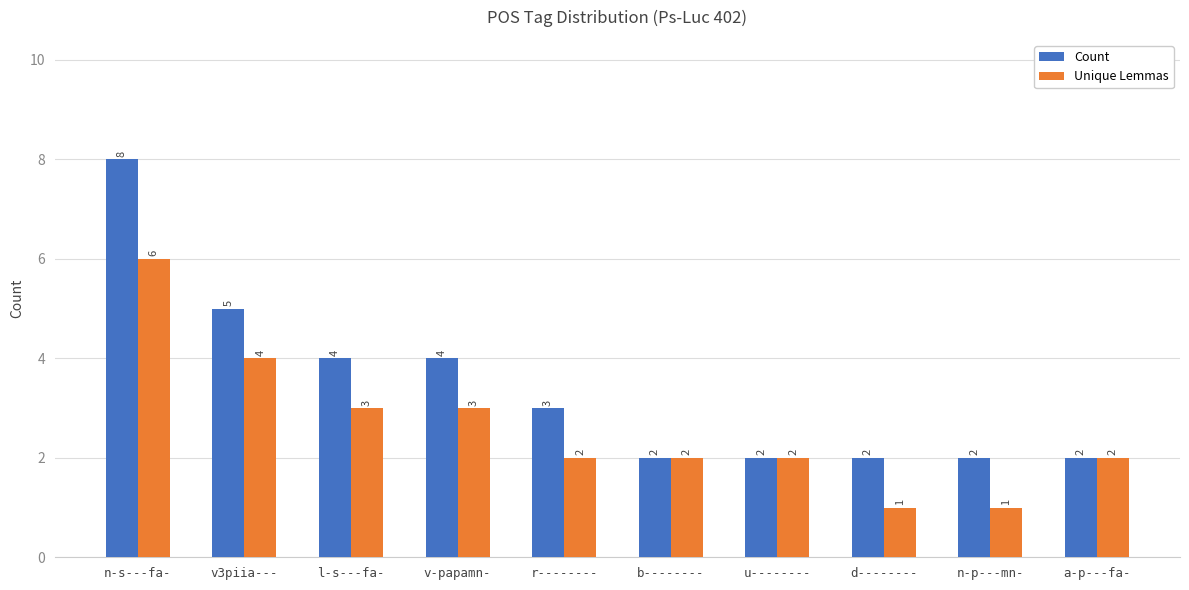

What is the difference between the maximum and minimum values in the Count series?

6